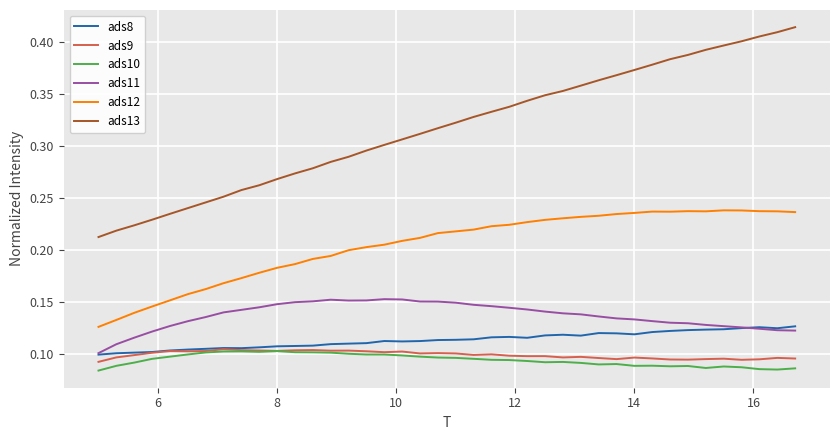

Which series has the largest total across all categories?

ads13